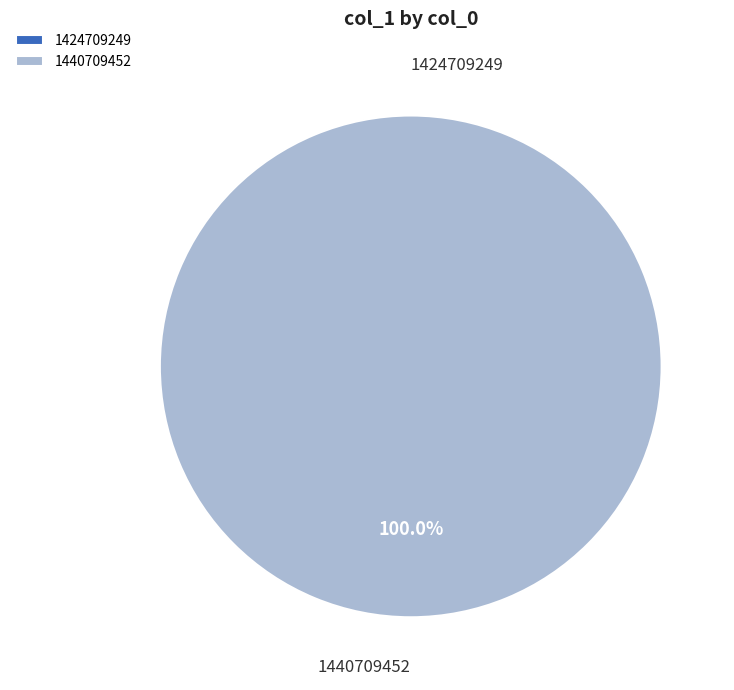

What is the change in value from 1424709249 to 1440709452?

+1